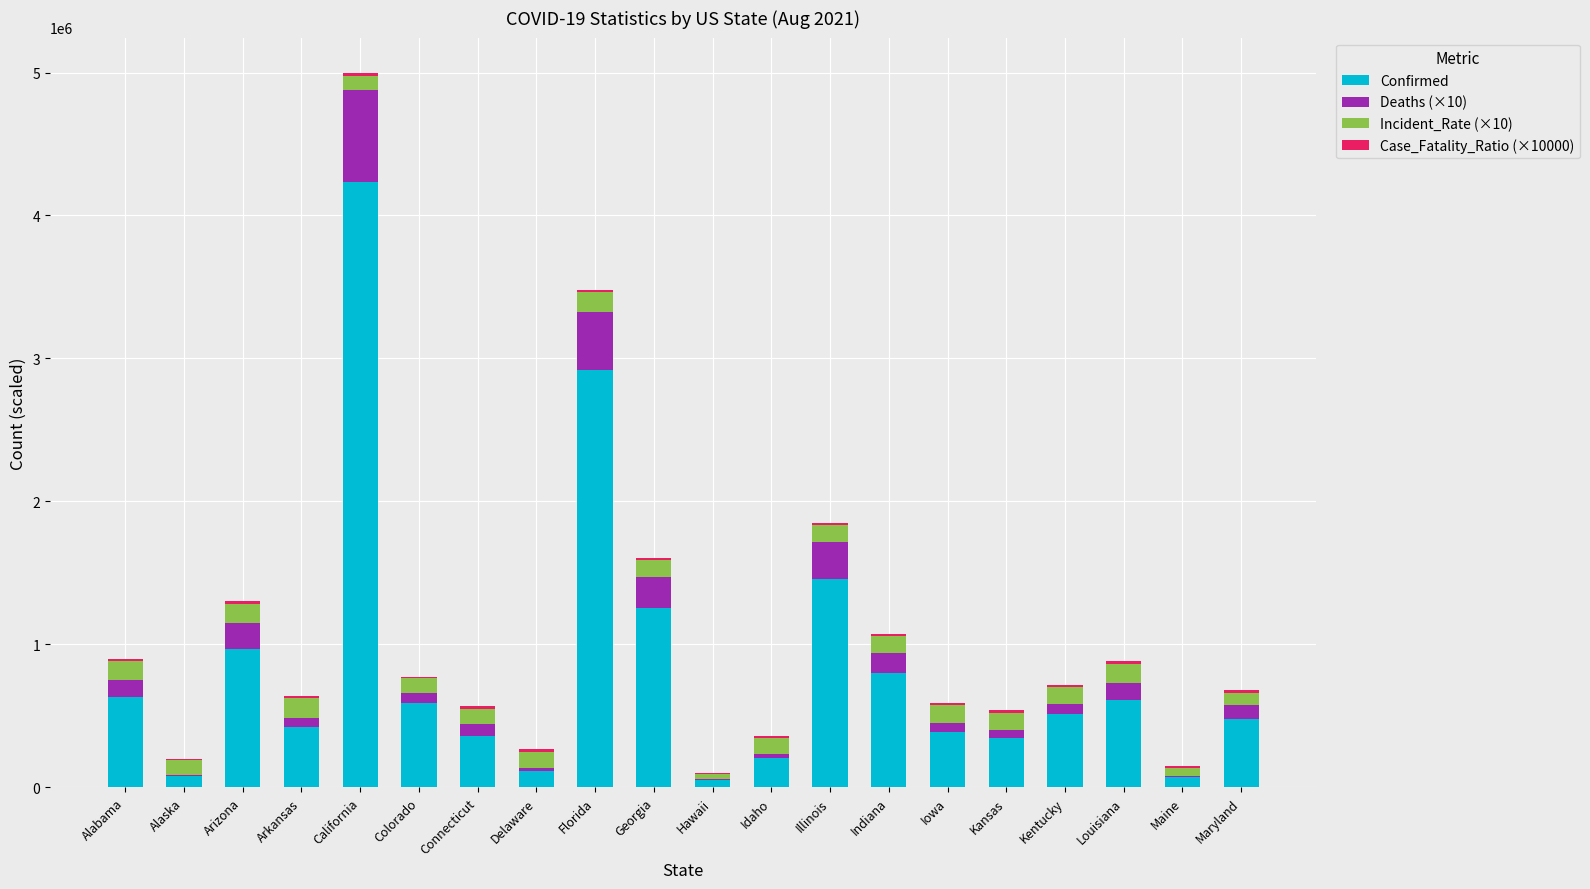

At which category is the sum across all series the highest?

California